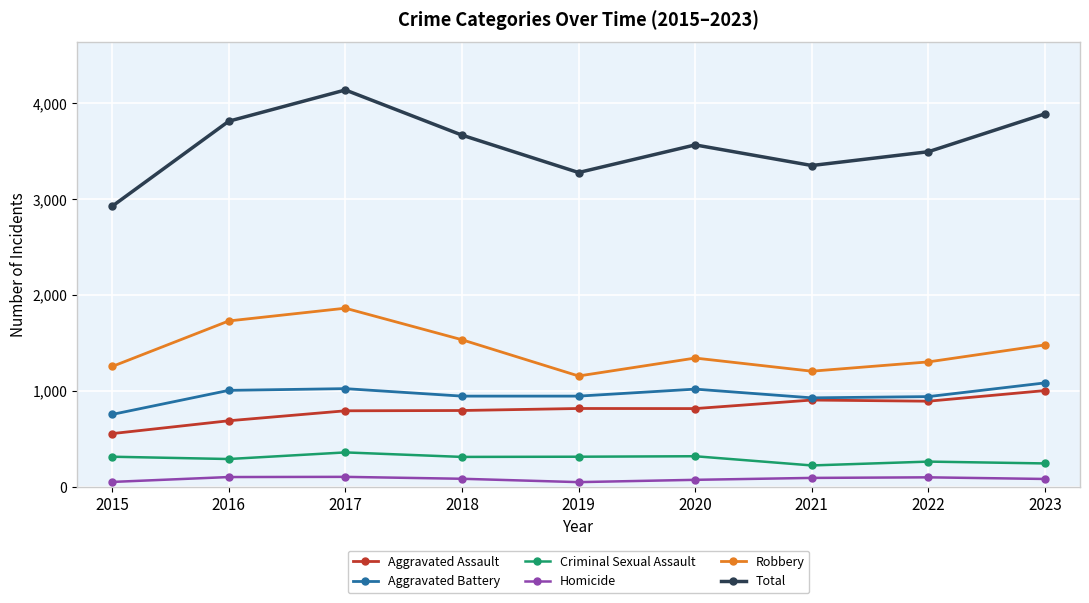

True or false: Aggravated Battery has a value of 945 at 2019.

True